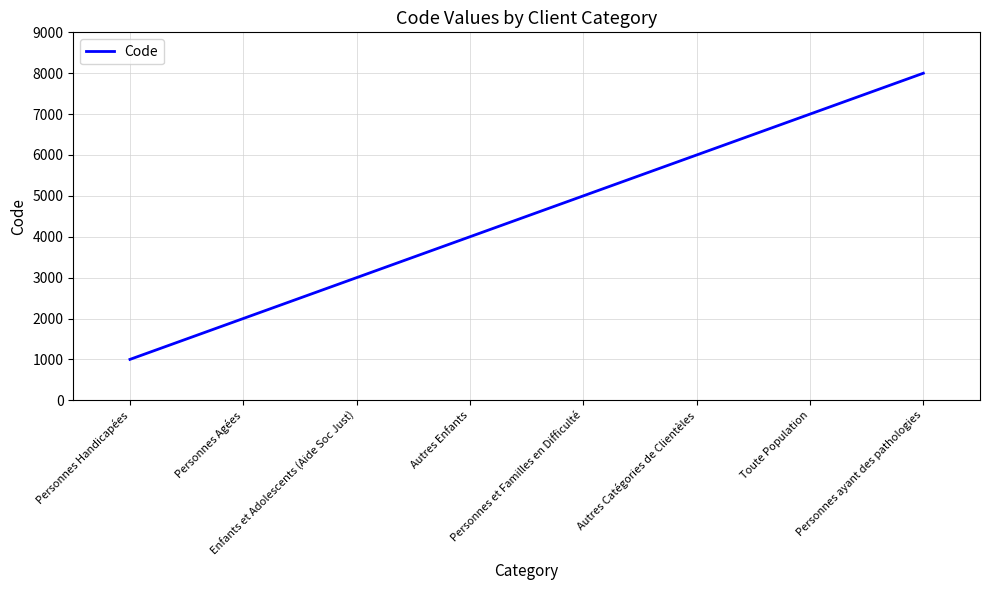

Reading right to left, transcribe all the data shown in this chart.

8000	7000	6000	5000	4000	3000	2000	1000